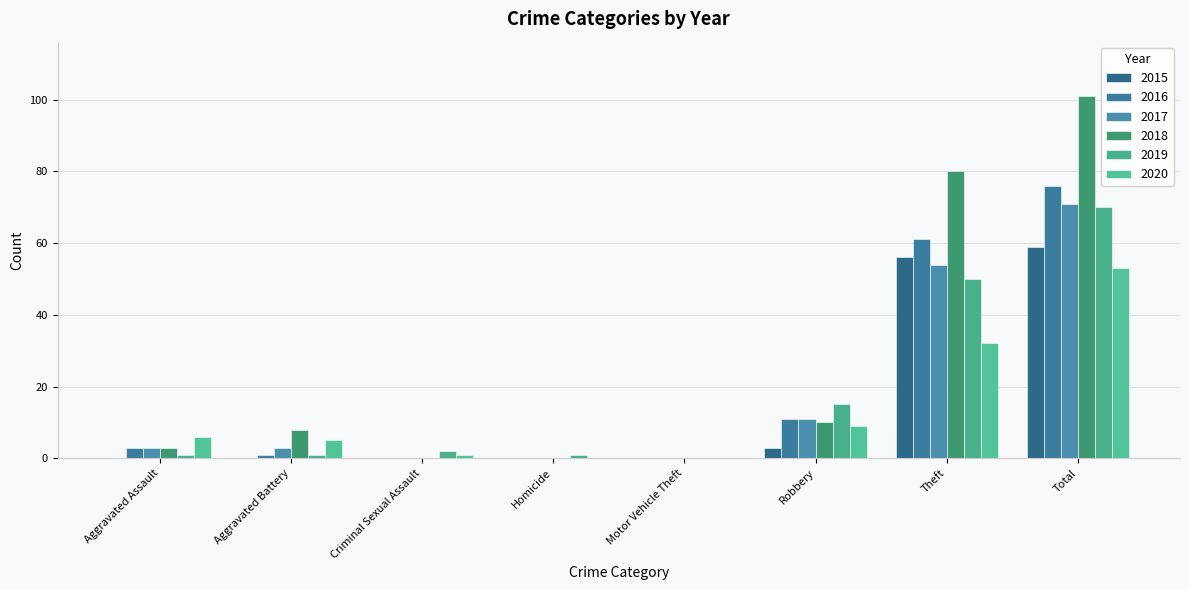

Reading left to right, what are all the values shown in this chart?

2015: Aggravated Assault=0	Aggravated Battery=0	Criminal Sexual Assault=0	Homicide=0	Motor Vehicle Theft=0	Robbery=3	Theft=56	Total=59
2016: Aggravated Assault=3	Aggravated Battery=1	Criminal Sexual Assault=0	Homicide=0	Motor Vehicle Theft=0	Robbery=11	Theft=61	Total=76
2017: Aggravated Assault=3	Aggravated Battery=3	Criminal Sexual Assault=0	Homicide=0	Motor Vehicle Theft=0	Robbery=11	Theft=54	Total=71
2018: Aggravated Assault=3	Aggravated Battery=8	Criminal Sexual Assault=0	Homicide=0	Motor Vehicle Theft=0	Robbery=10	Theft=80	Total=101
2019: Aggravated Assault=1	Aggravated Battery=1	Criminal Sexual Assault=2	Homicide=1	Motor Vehicle Theft=0	Robbery=15	Theft=50	Total=70
2020: Aggravated Assault=6	Aggravated Battery=5	Criminal Sexual Assault=1	Homicide=0	Motor Vehicle Theft=0	Robbery=9	Theft=32	Total=53